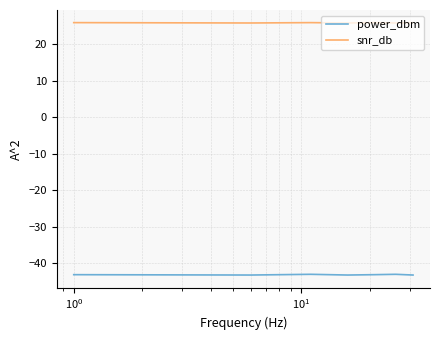

How many lines are shown in the chart?

2